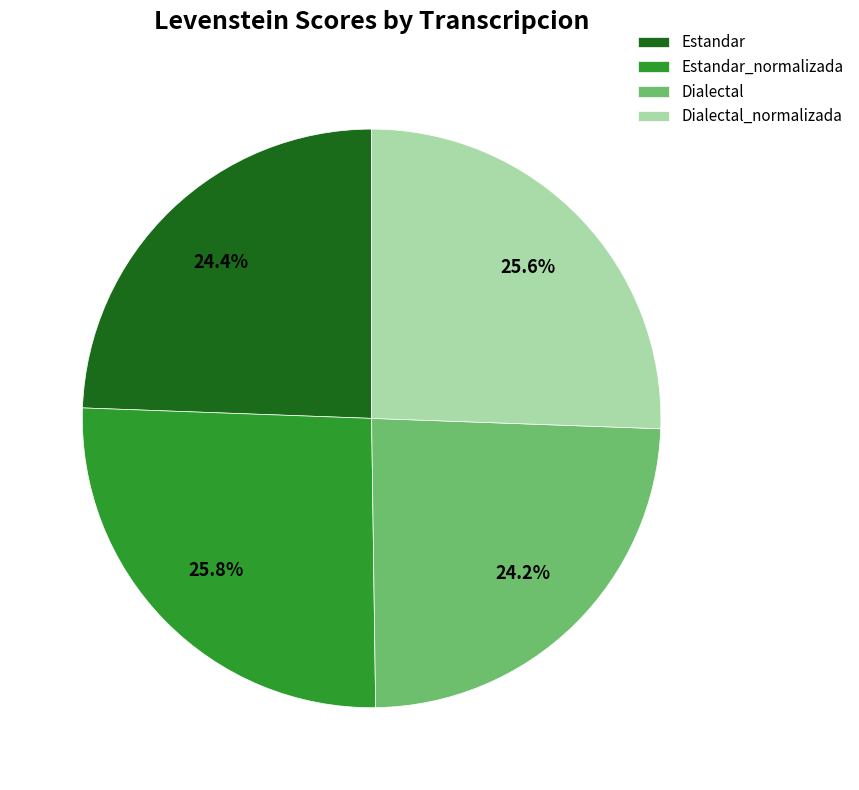

What is the total percentage of Dialectal and Dialectal_normalizada?

49.8%